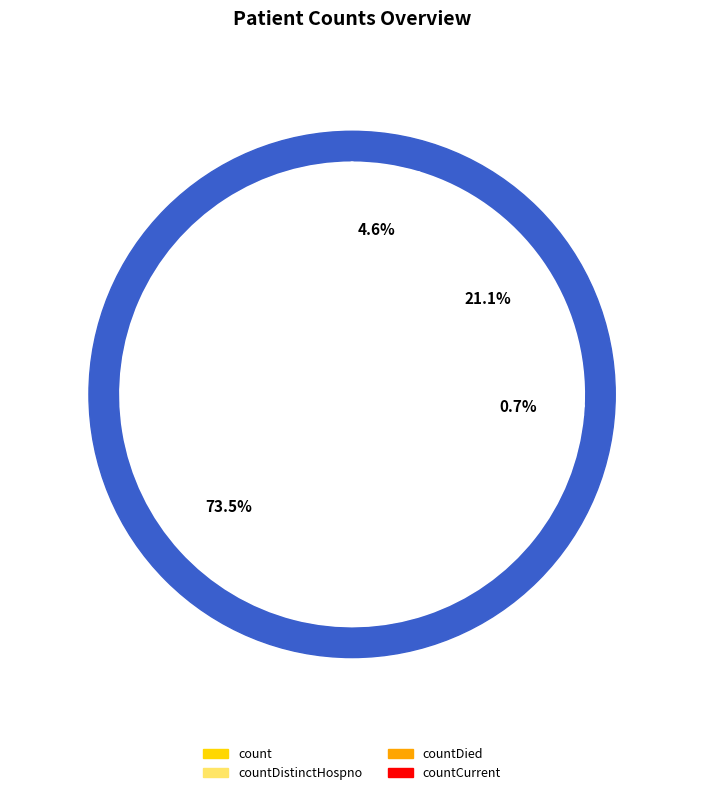

To the nearest percent, what is the combined percentage of countCurrent and count?

78%